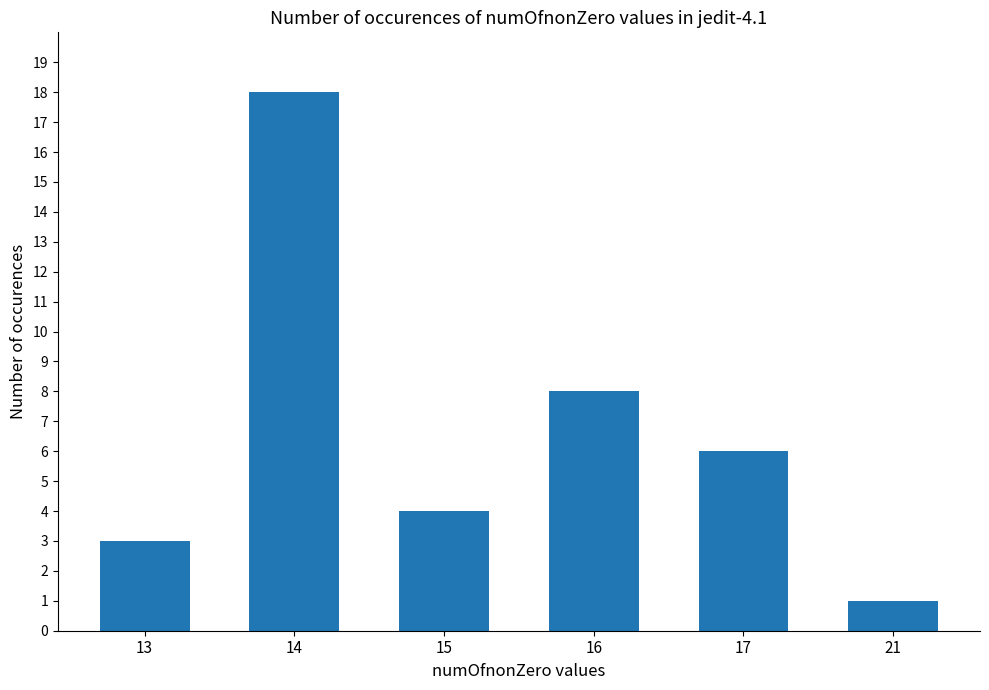

What is the value of the 2nd bar from the left?

18